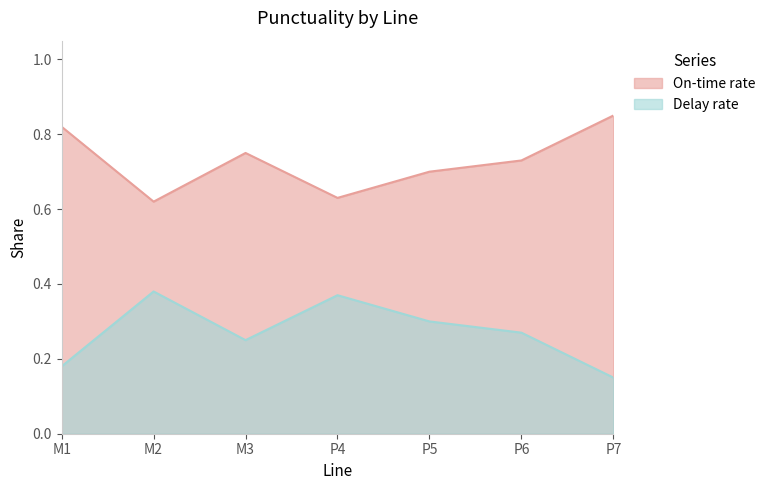

How many On-time rate values are between 0 and 1?

7